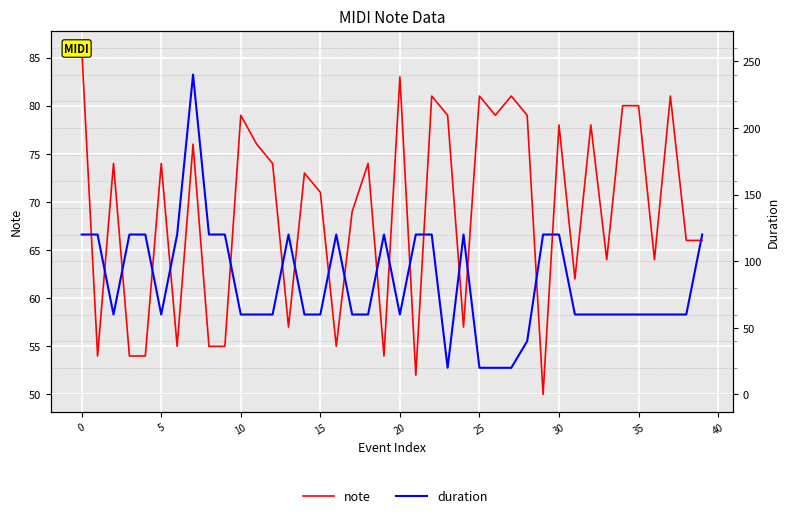

Rank the series at 18 from lowest to highest value.

duration, note